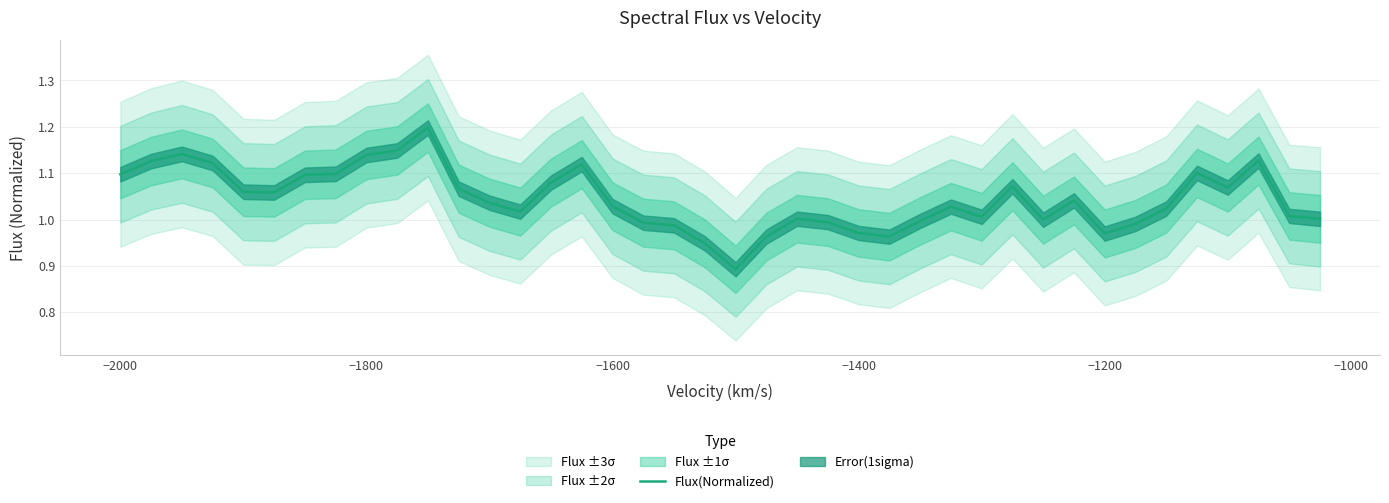

How many interior local peaks (higher than both neighbors) does the data have?

9